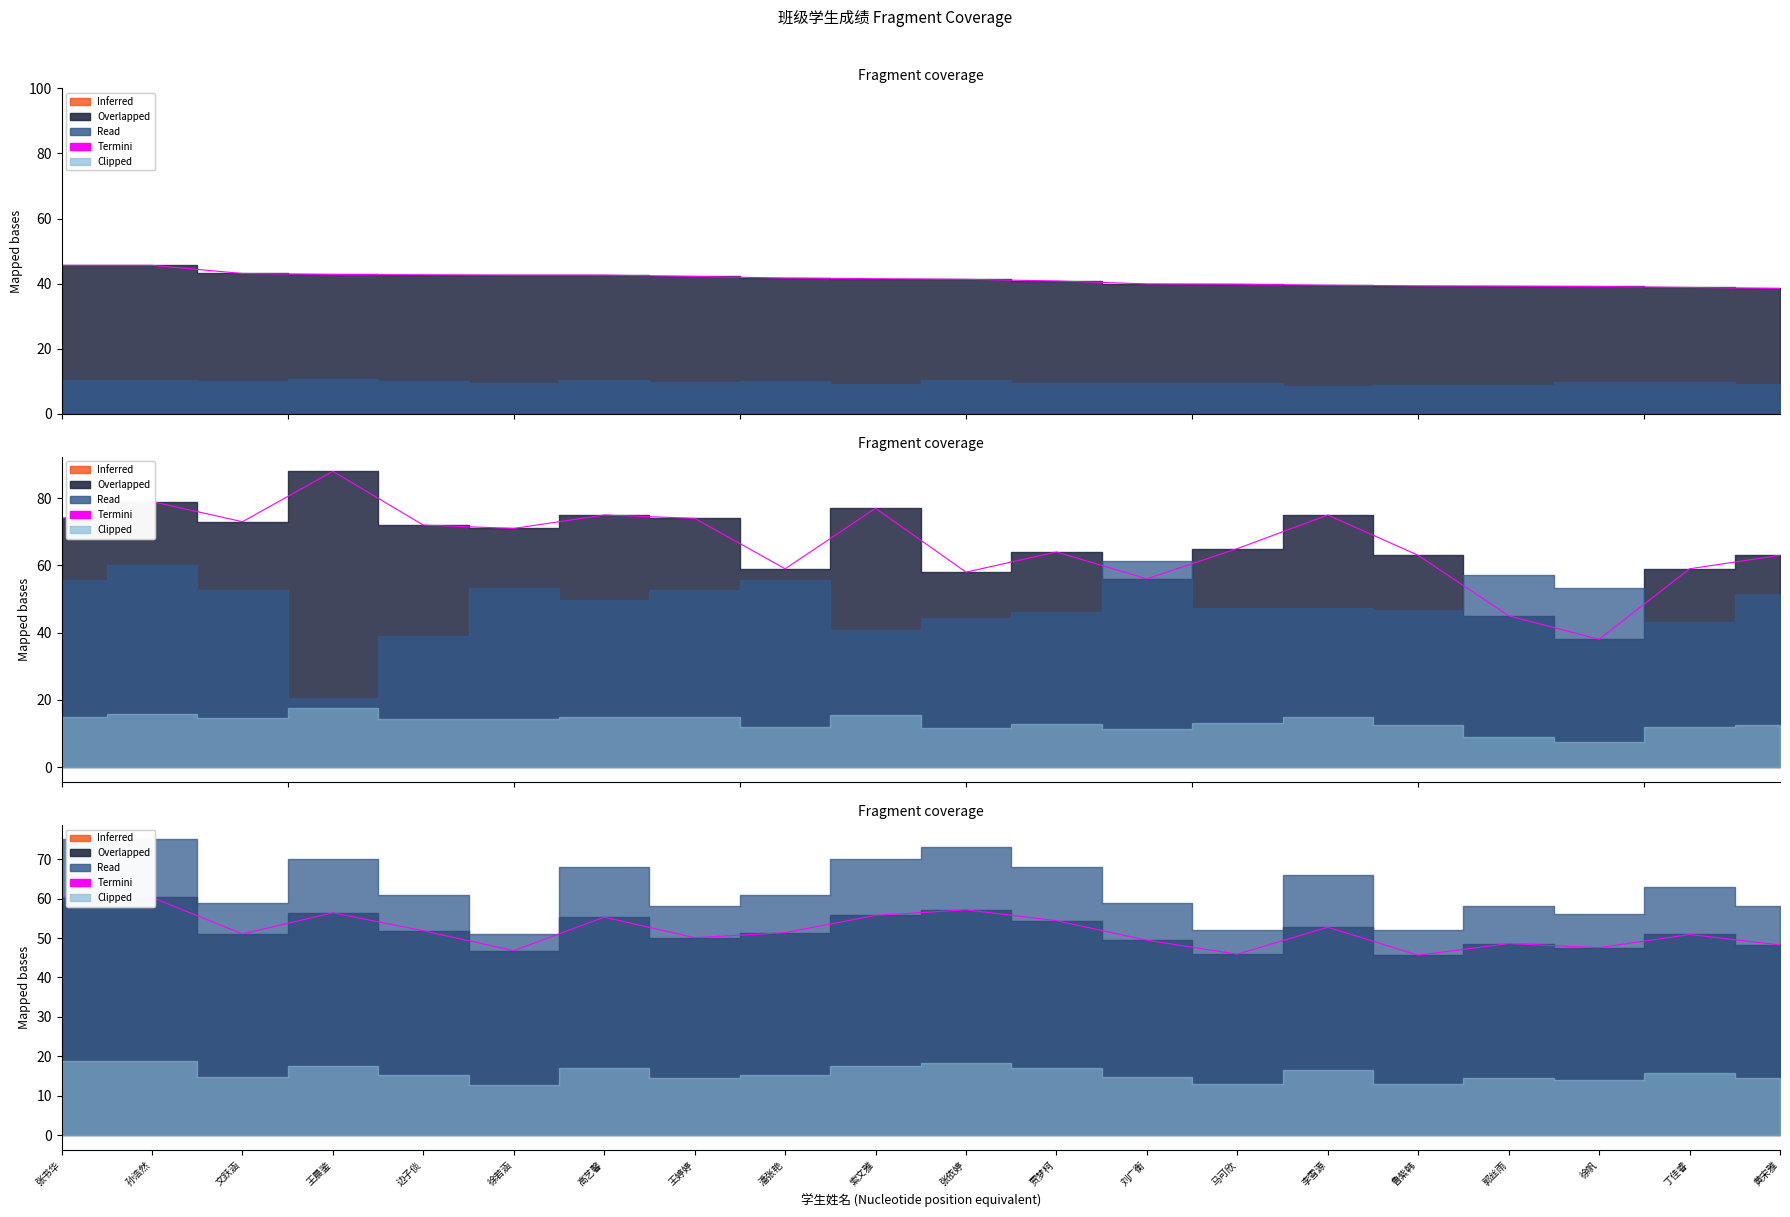

What is the value of the Termini_2 point at the 3rd from the left?

73.0